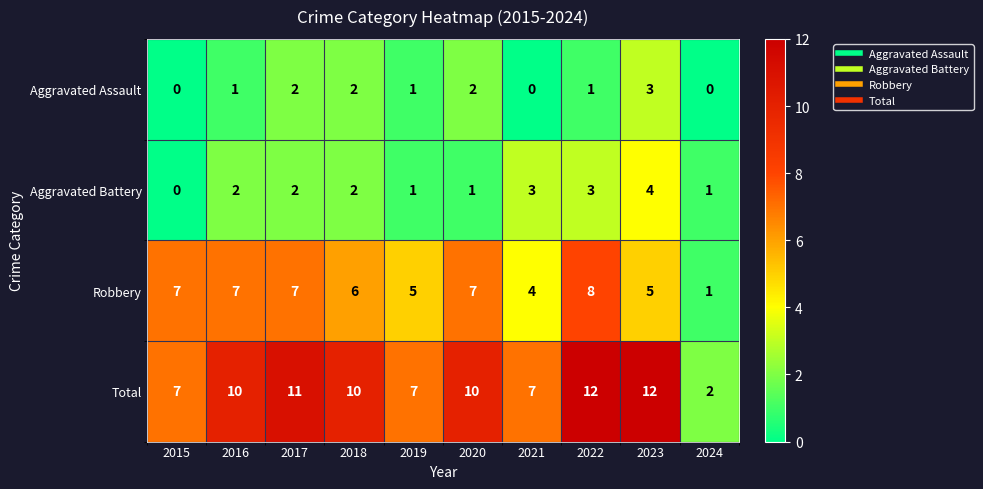

What is the total value across all series at 2021?

14